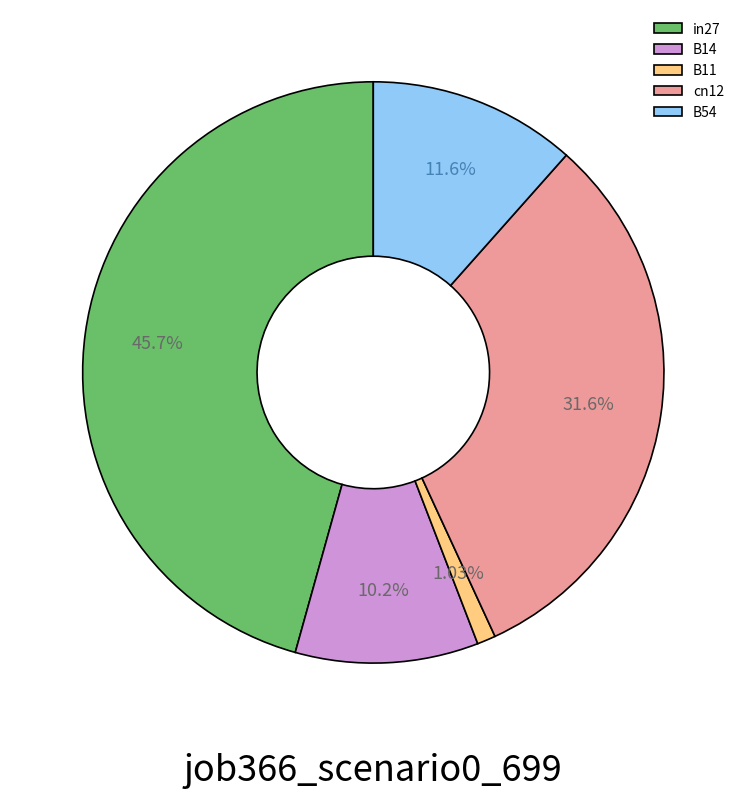

To the nearest percent, what is the difference between the B54 and in27 slice percentages?

34%